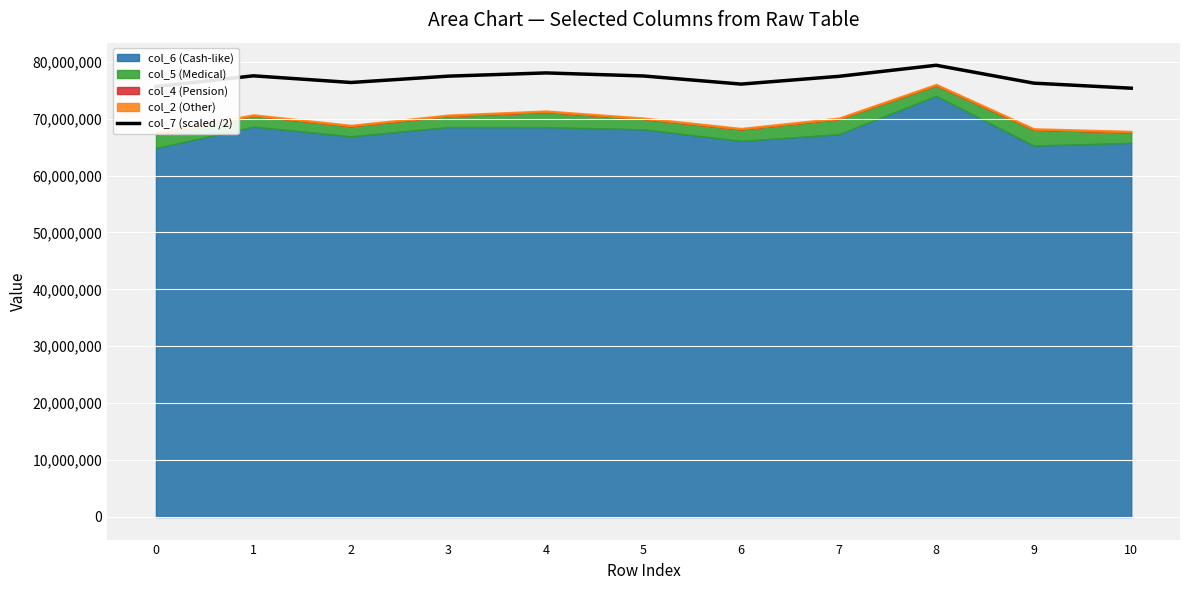

What is the greatest value displayed?

79380021.0